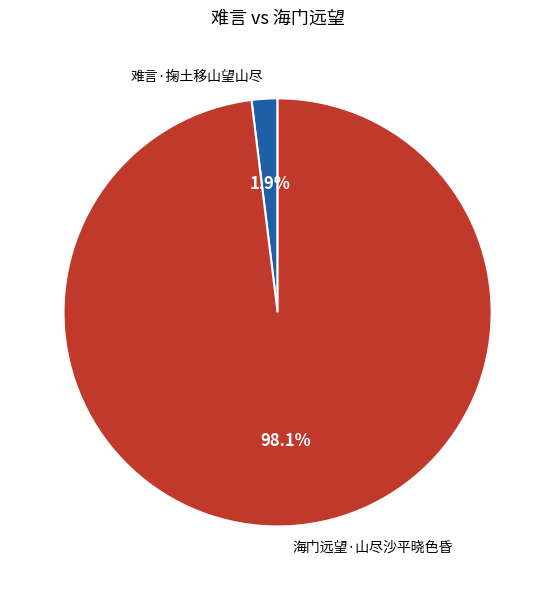

Which category has the biggest portion of the pie?

海门远望·山尽沙平晓色昏